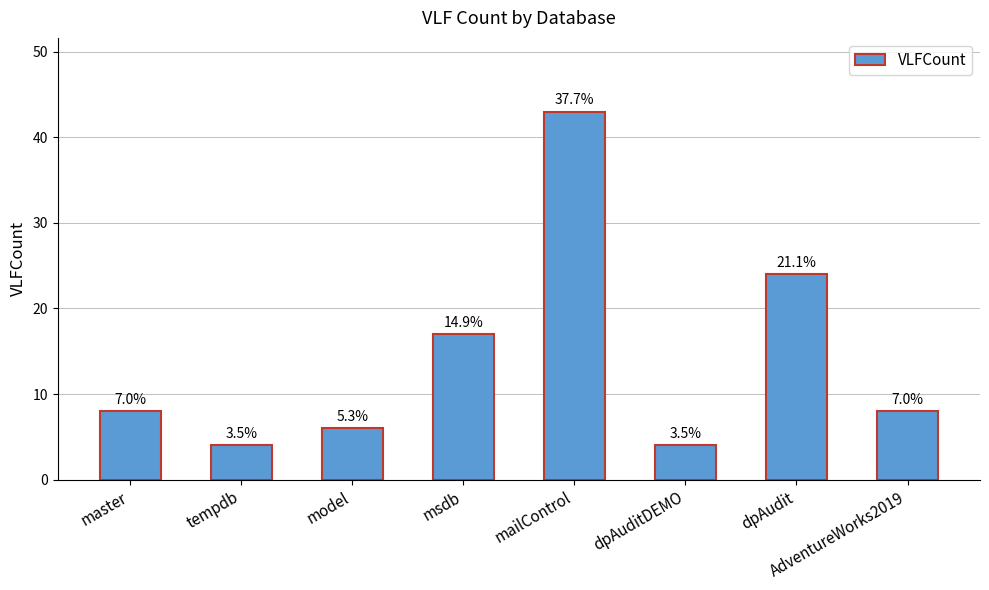

The value at AdventureWorks2019 is 6. True or false?

False